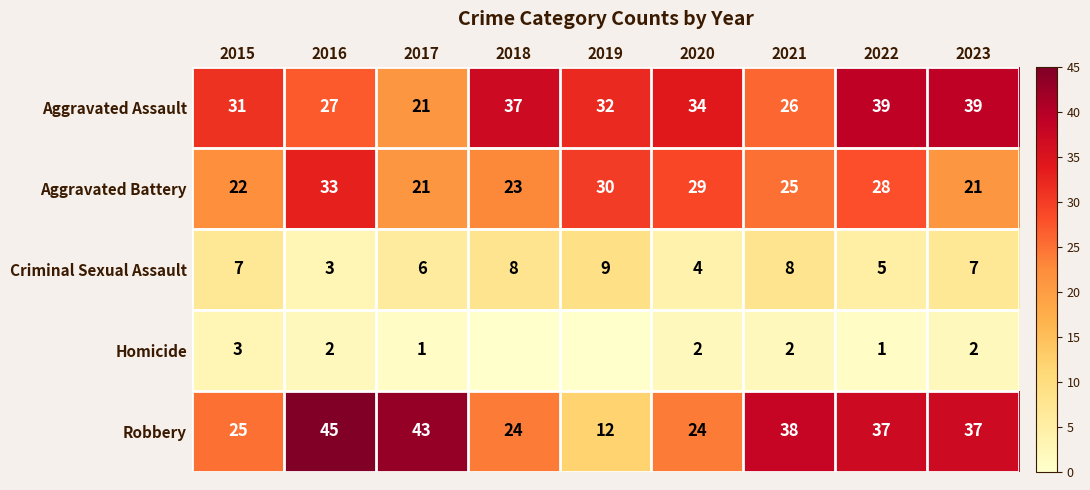

What is the sum of the Aggravated Assault values at 2022 and 2015?

70